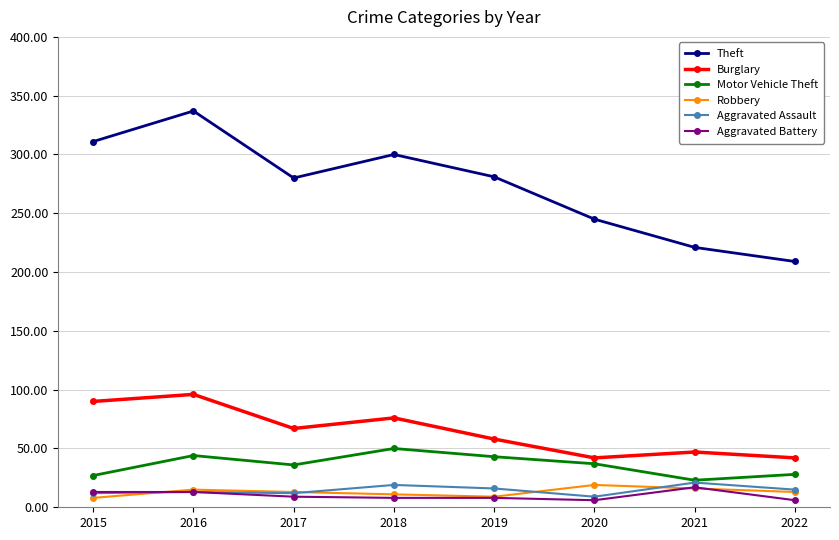

How many data points does each series have?

8